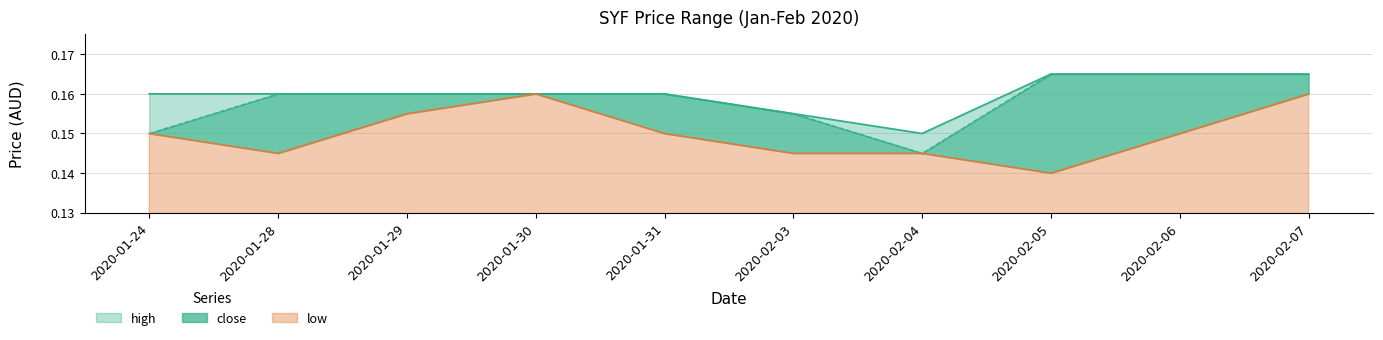

What value does the close series have at 2020-01-24?

0.1